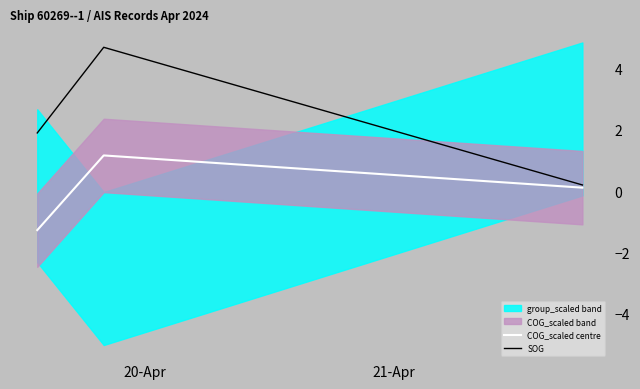

What is the value of the COG_scaled centre point at the 1st from the left?

-1.3